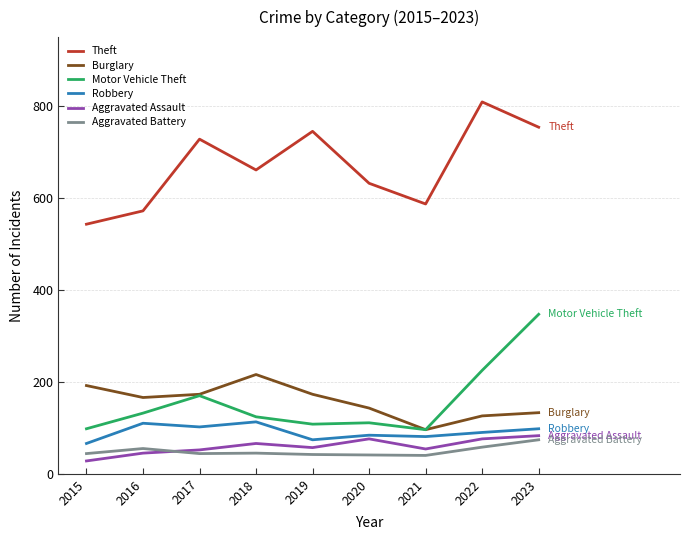

True or false: Robbery and Motor Vehicle Theft cross at least once.

False